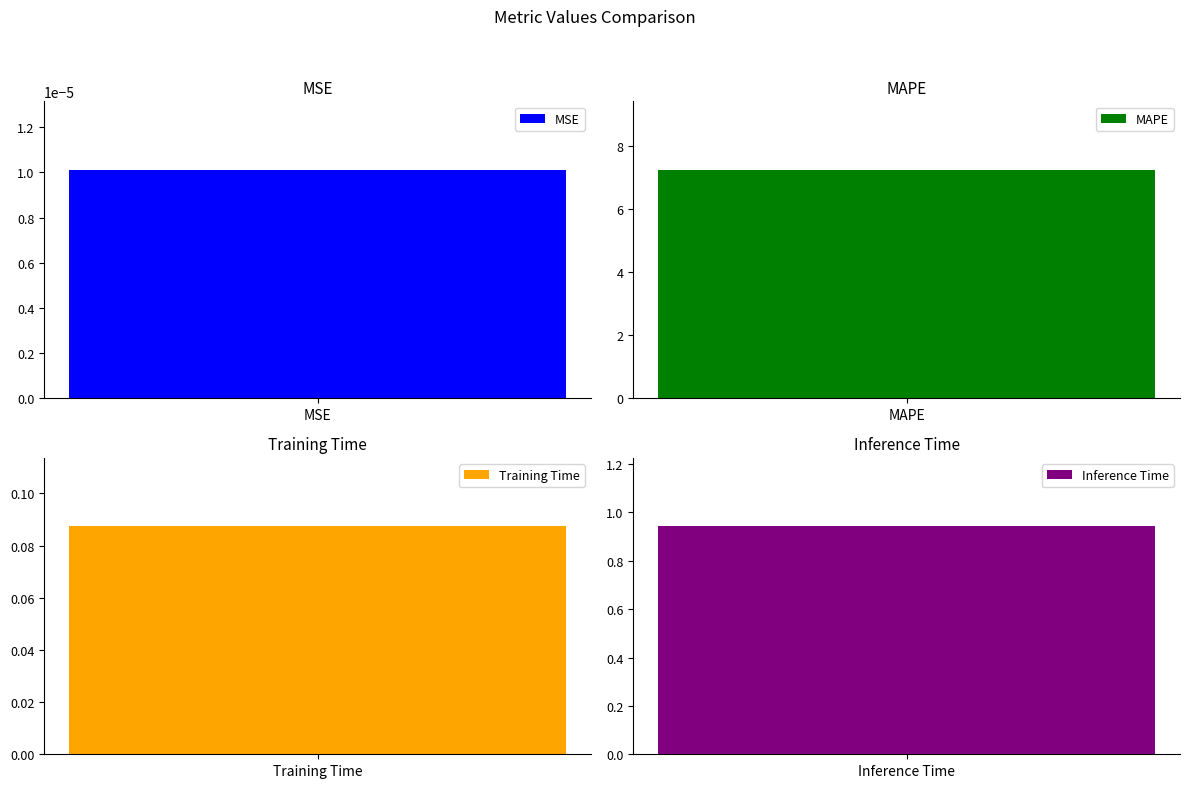

What is the difference between the maximum and minimum values?

7.3